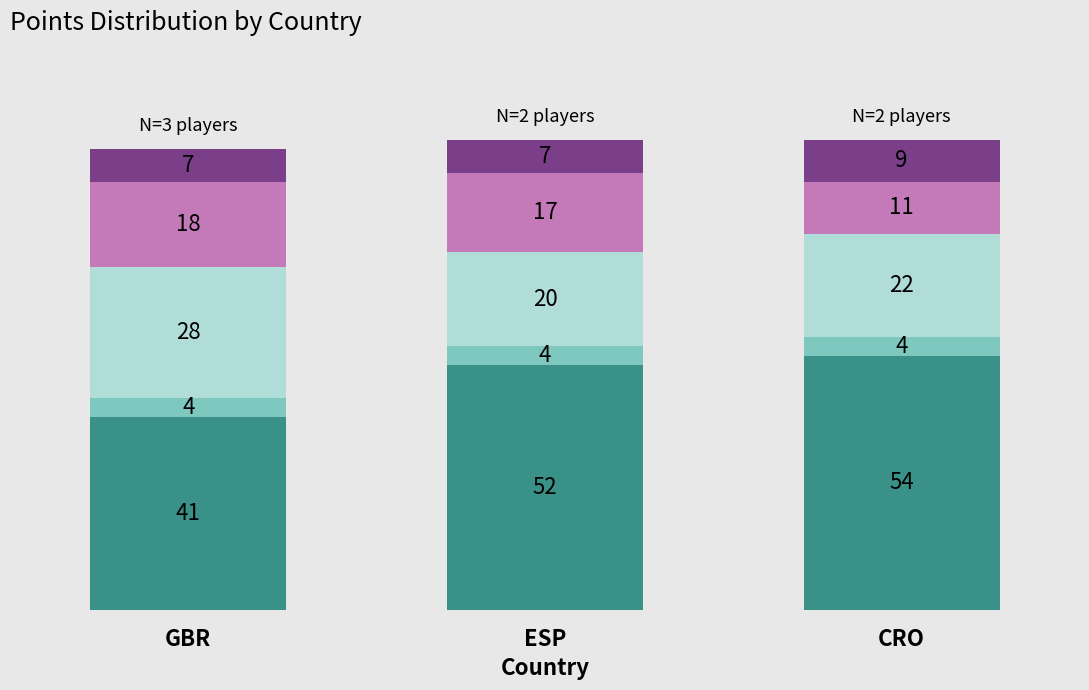

What is the total value across all series at CRO?

100